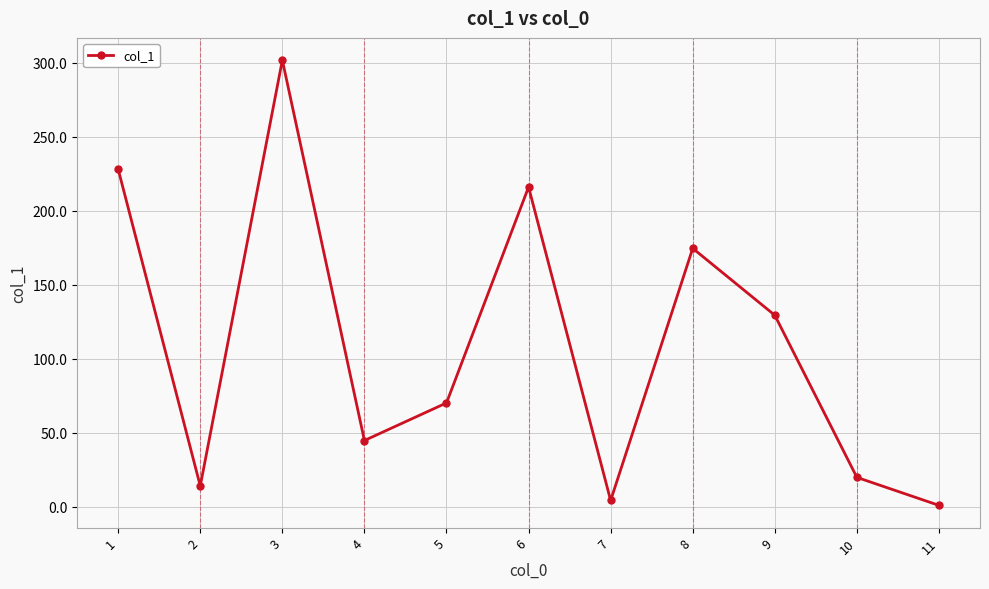

Which has a higher value, 11 or 3?

3